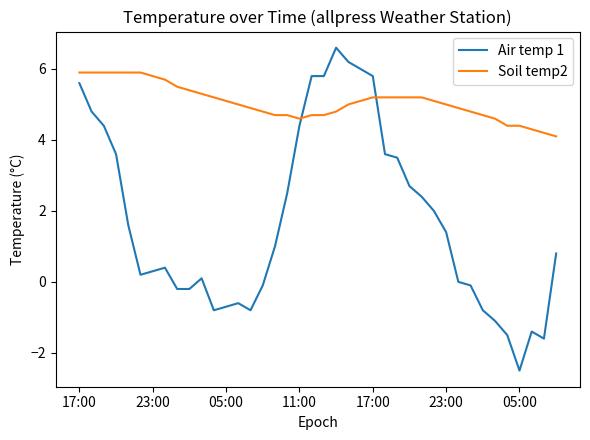

How many lines are shown in the chart?

2